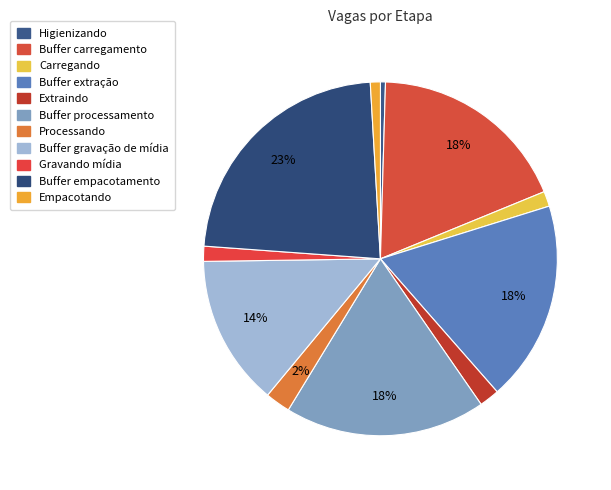

To the nearest percent, what is the combined percentage of Buffer extração and Buffer carregamento?

37%